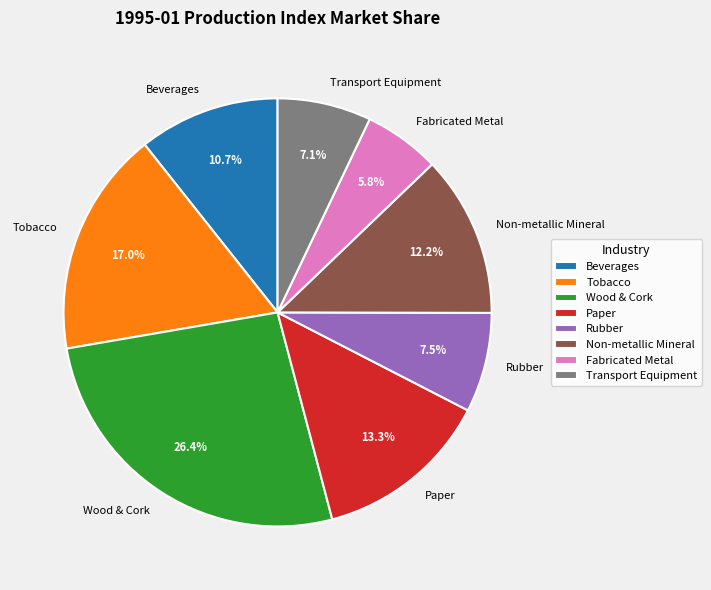

Is there any slice that represents more than half of the pie?

No